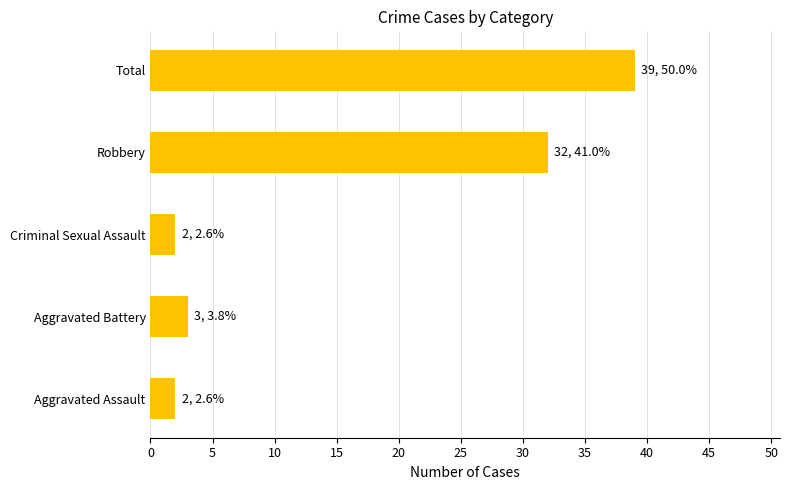

True or false: the data shows 4 at Aggravated Assault.

False